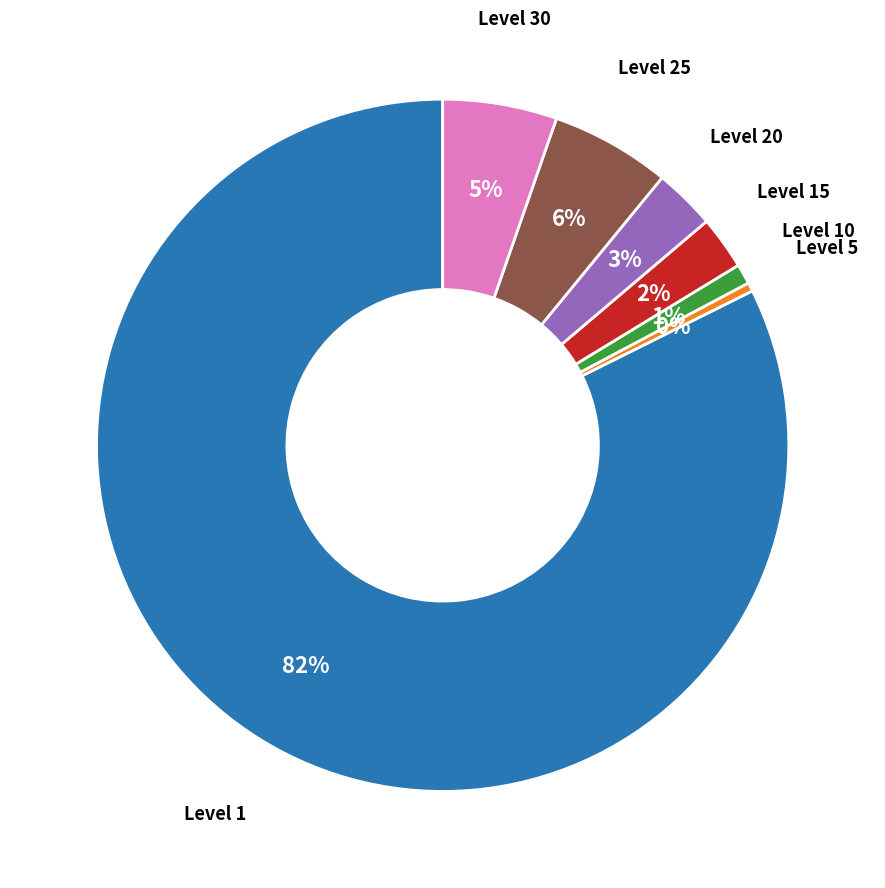

To the nearest percent, what is the average slice percentage?

14%